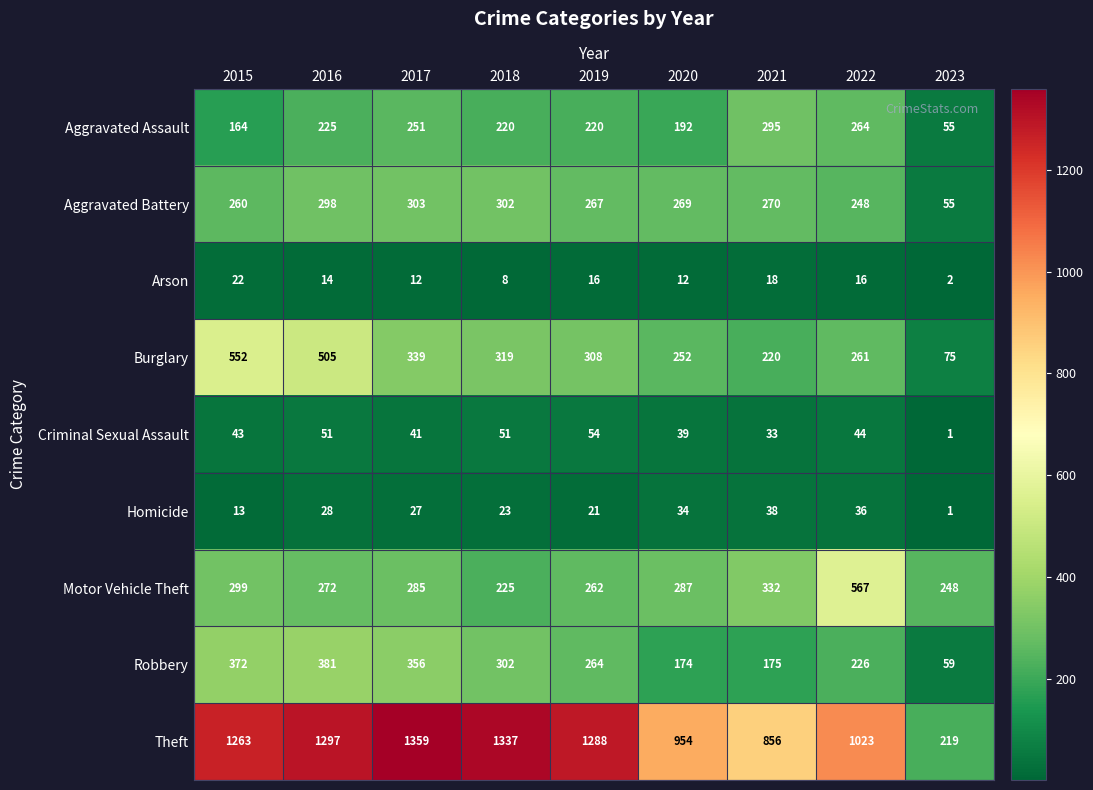

How many categories are shown in the chart?

9